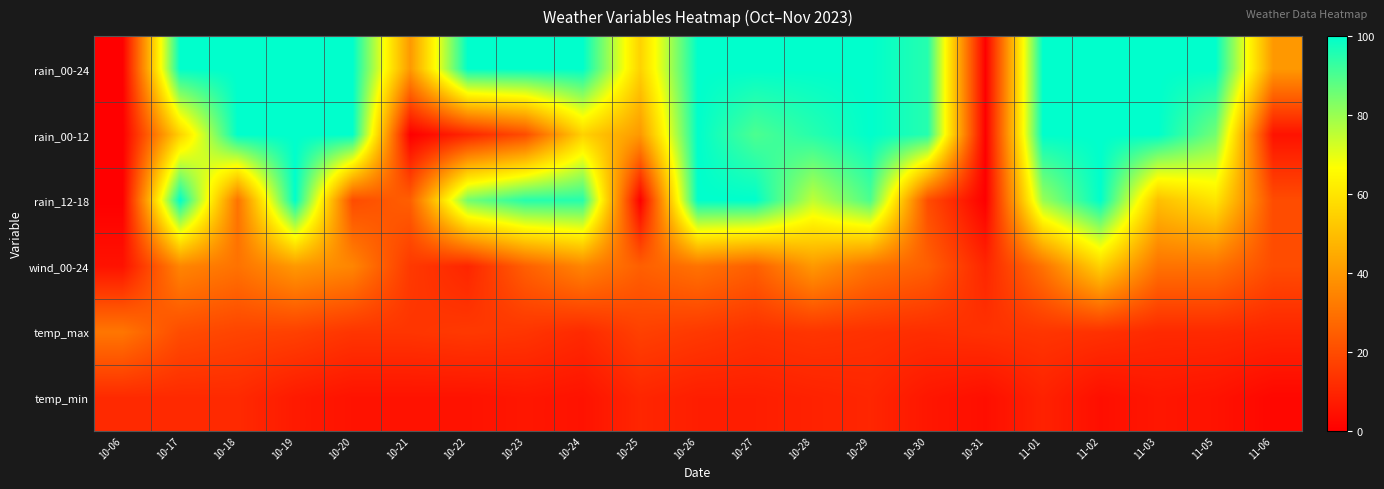

Rank the series at 10-30 from lowest to highest value.

temp_min, temp_max, rain_12-18, wind_00-24, rain_00-24, rain_00-12